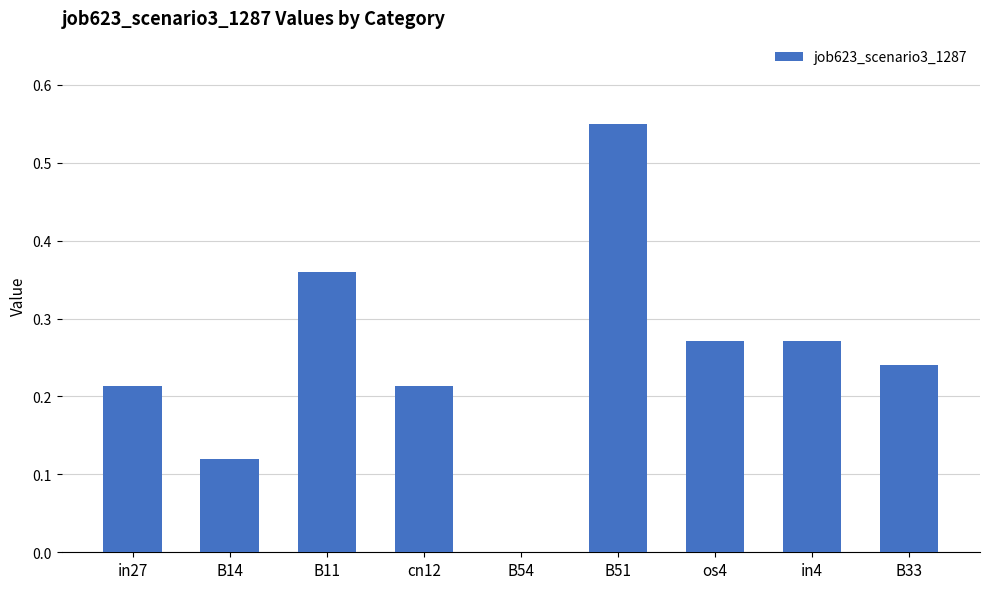

Where is the data nearest to the value 0?

B54